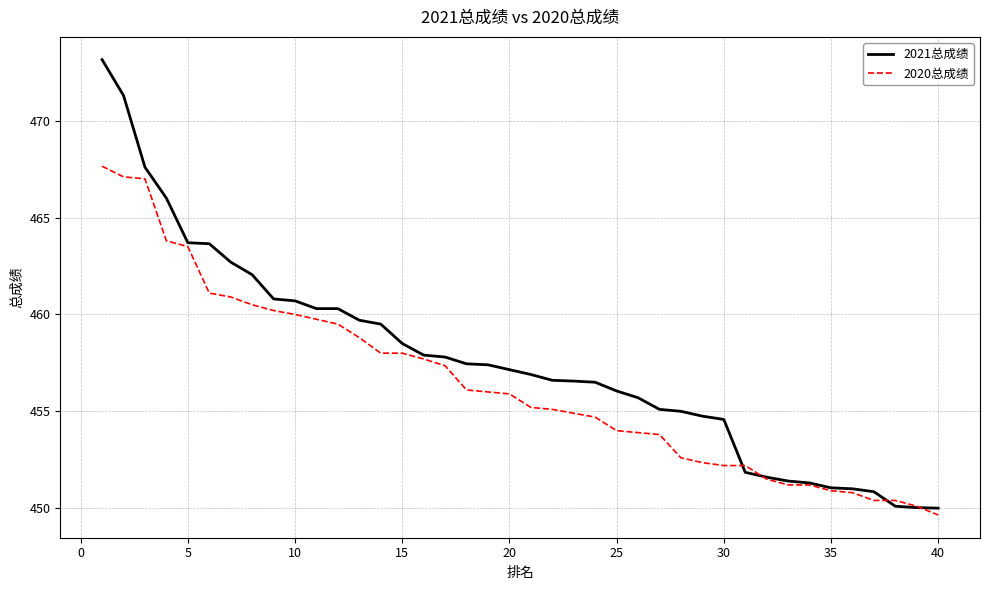

Which series has the largest total across all categories?

2021总成绩